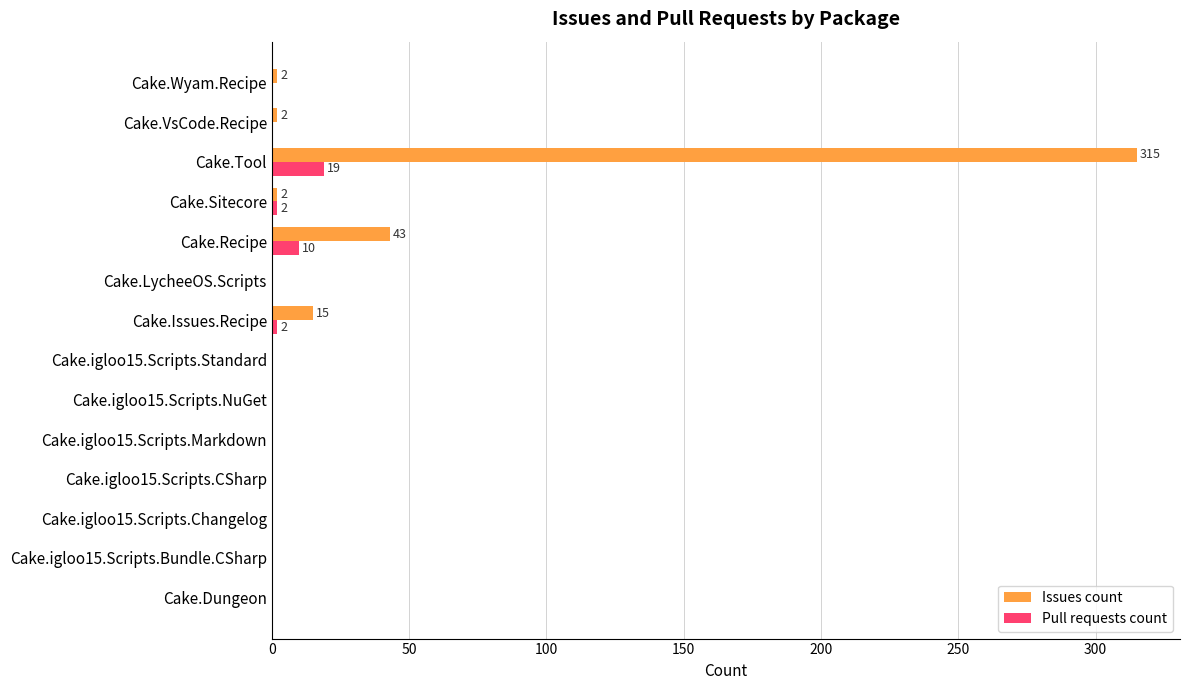

Between Cake.Dungeon and Cake.Recipe, which series saw the biggest shift?

Issues count